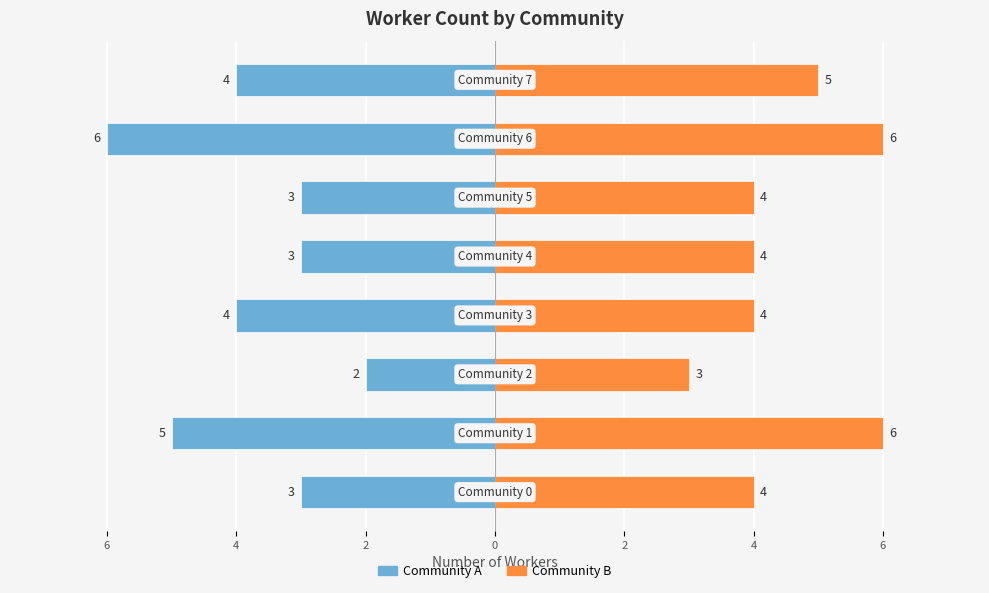

Which series has the largest total across all categories?

Community B